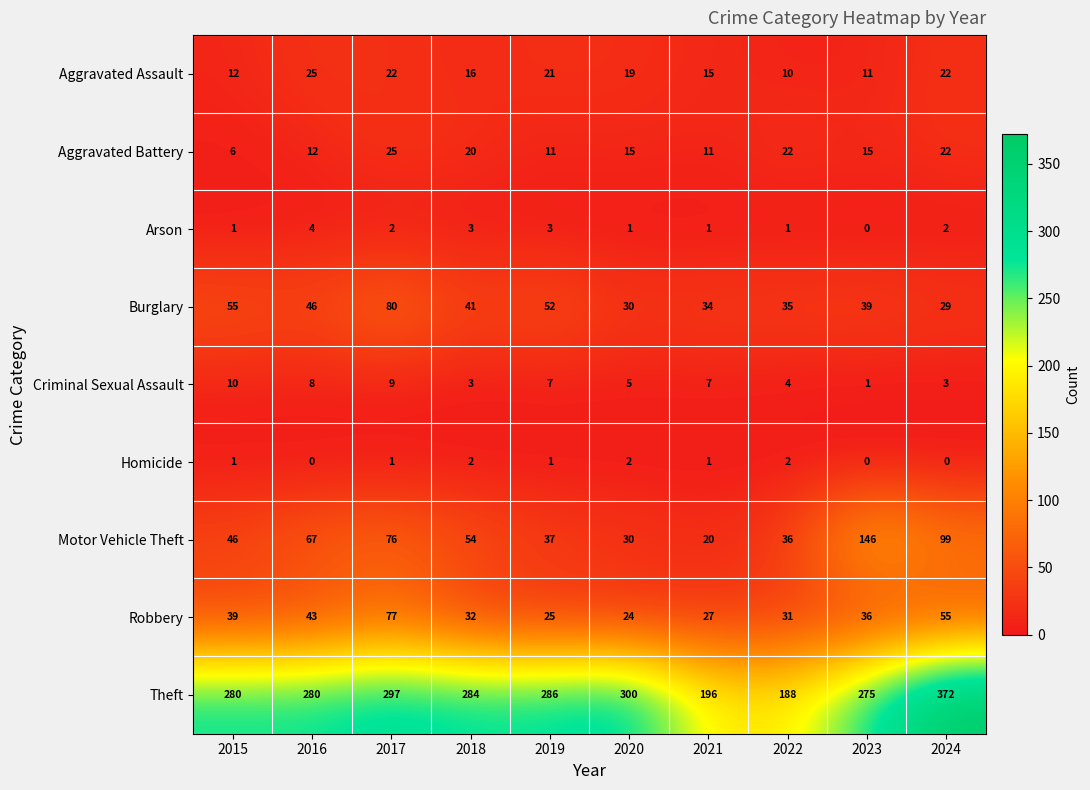

Rank the categories by Robbery value from highest to lowest.

2017, 2024, 2016, 2015, 2023, 2018, 2022, 2021, 2019, 2020